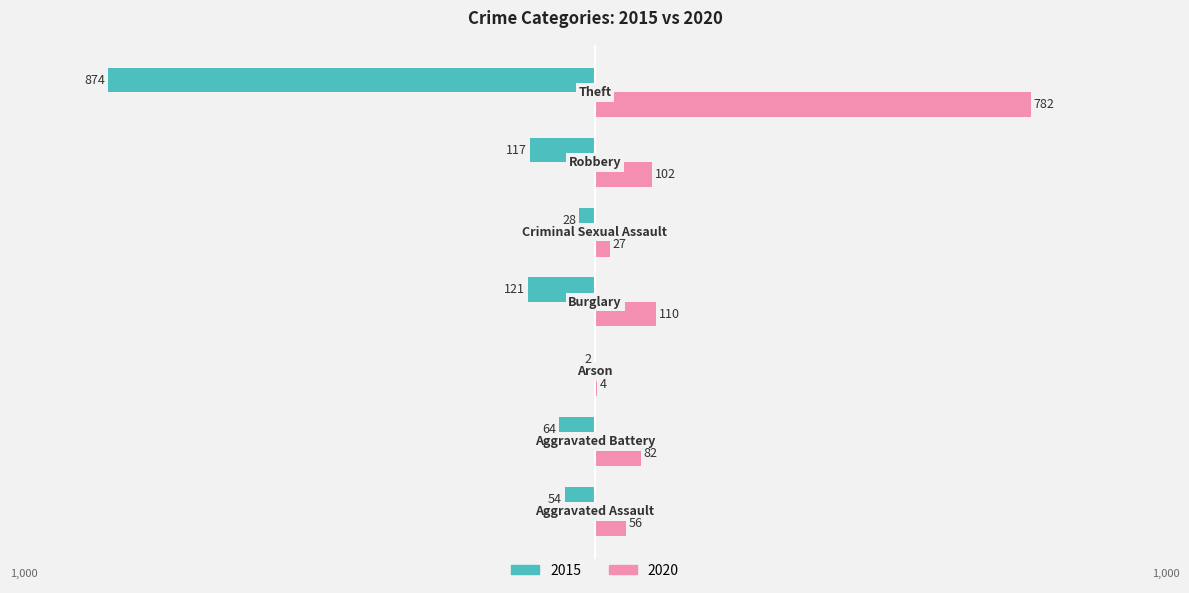

What are all the series names shown in the legend?

2015, 2020